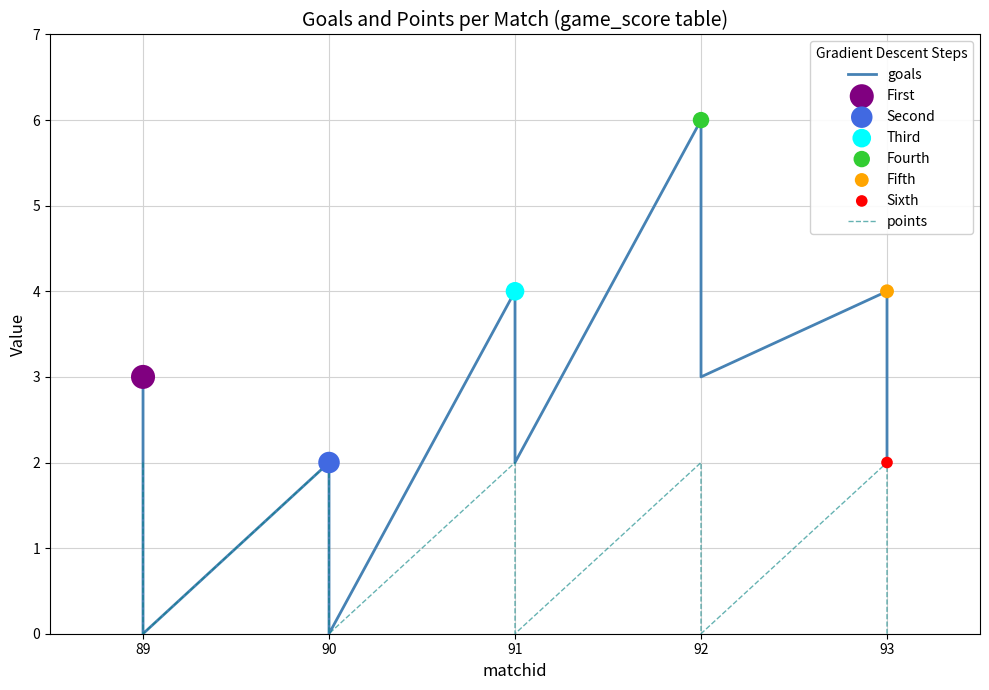

What are all the series names shown in the legend?

goals, points